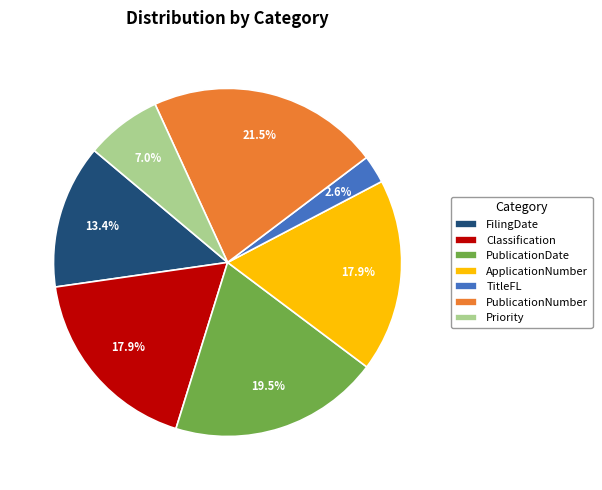

Between Classification and PublicationNumber, which is larger?

PublicationNumber